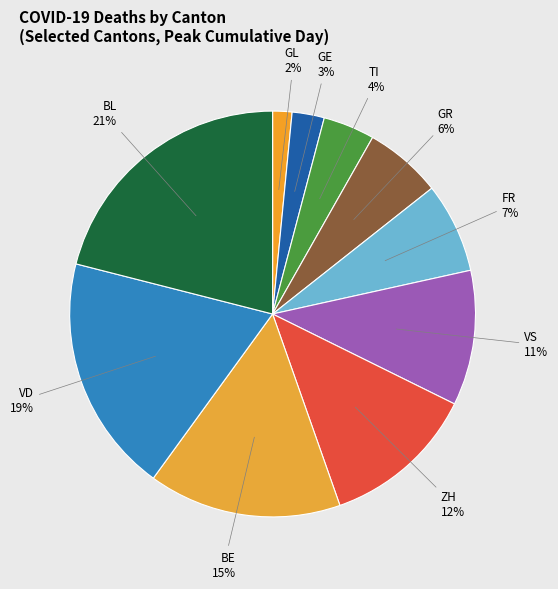

What is the smallest slice in the pie chart?

GL